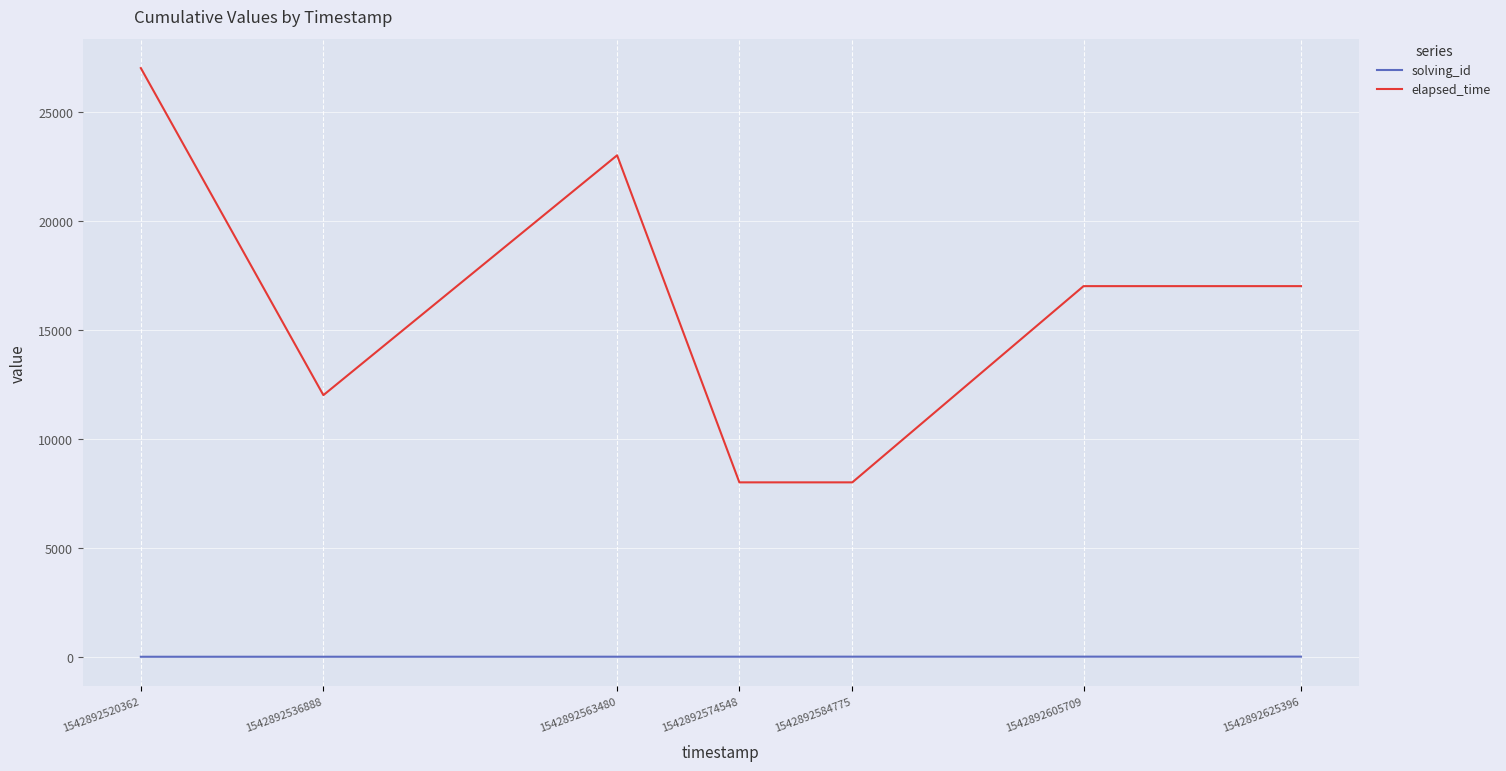

Is it true that elapsed_time equals 6724 at 1542892536888?

False